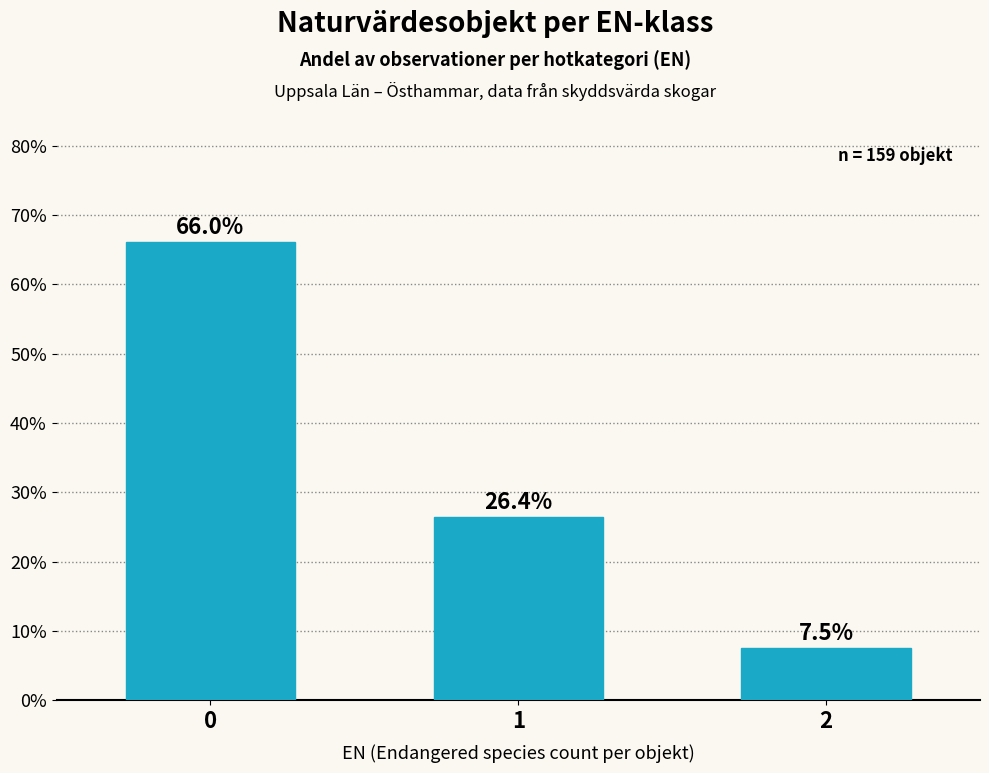

What is the difference between the values at 2 and 1?

0.2